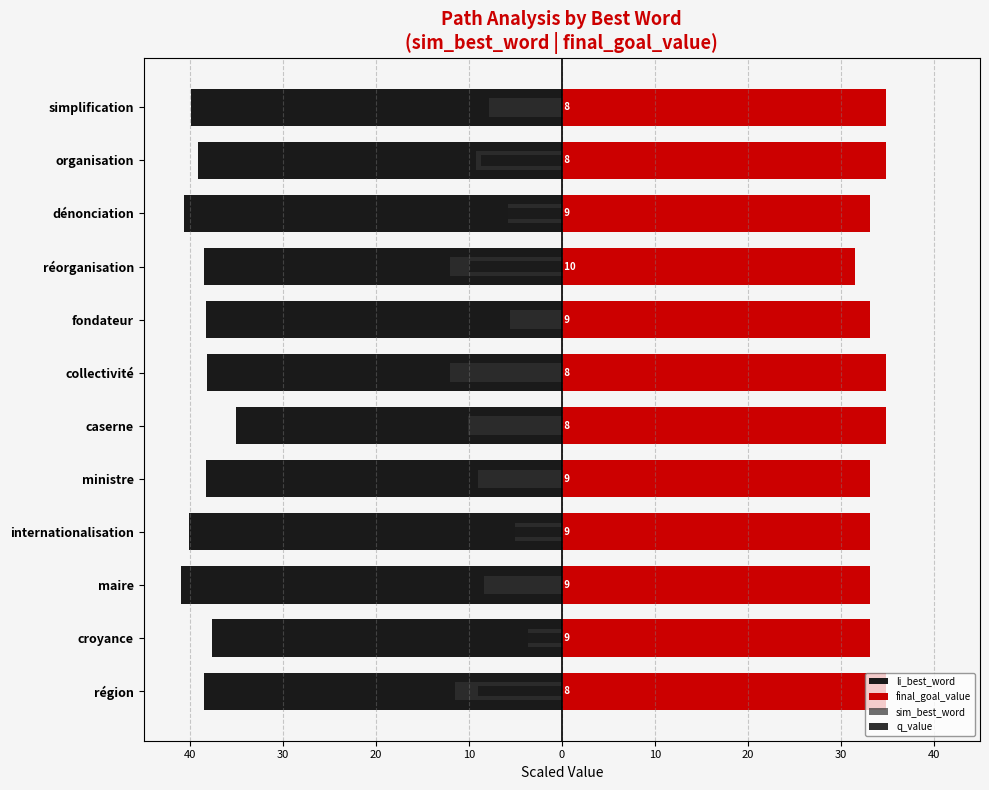

What is the total value across all series at internationalisation?

-12.0